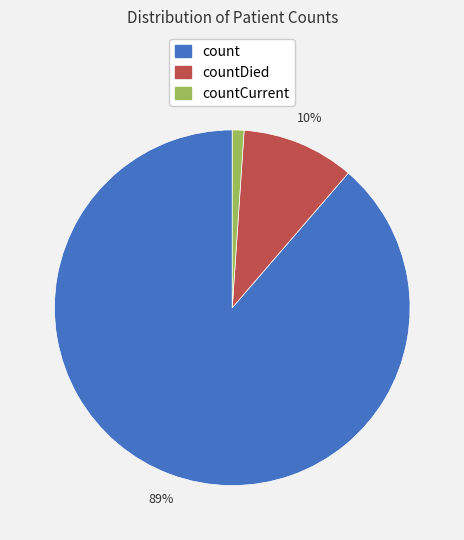

Is there any slice that represents more than half of the pie?

Yes